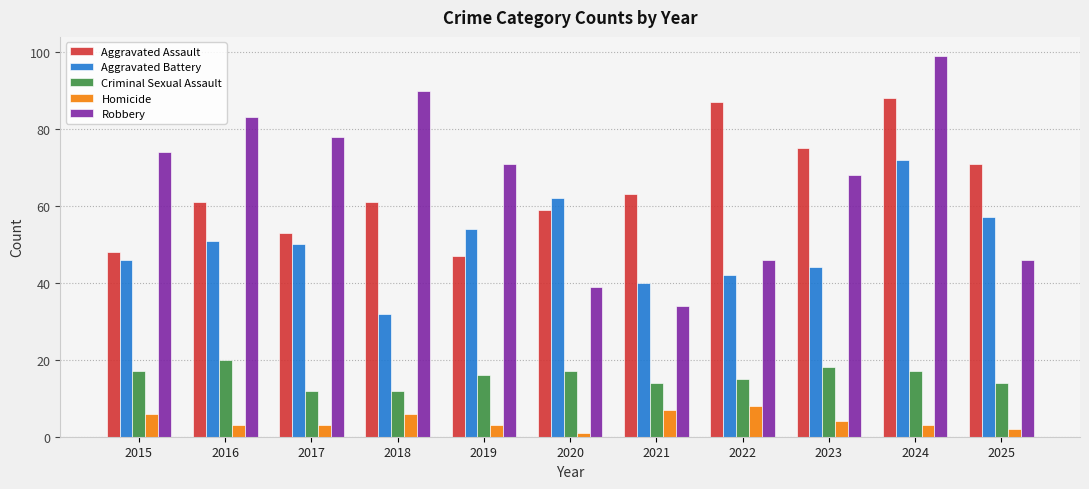

What value does the Homicide series have at 2025?

2